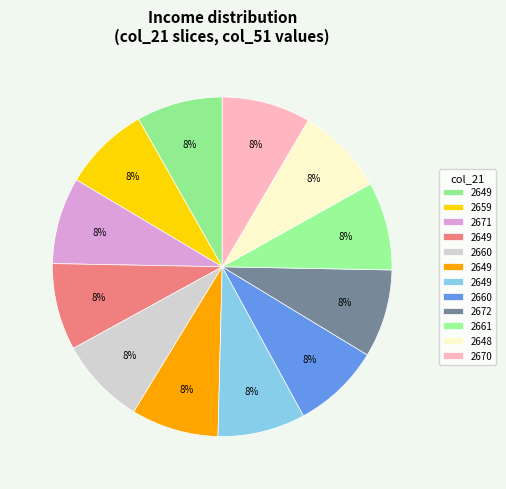

Count the number of slices in the pie.

12